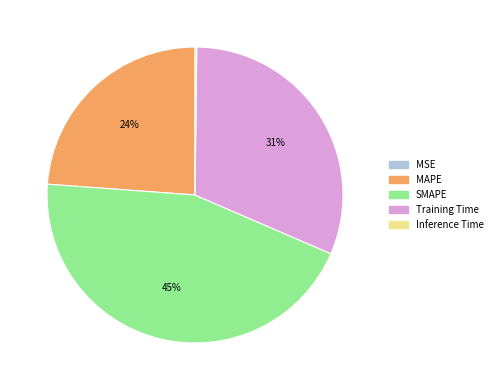

Does any single category account for the majority?

No